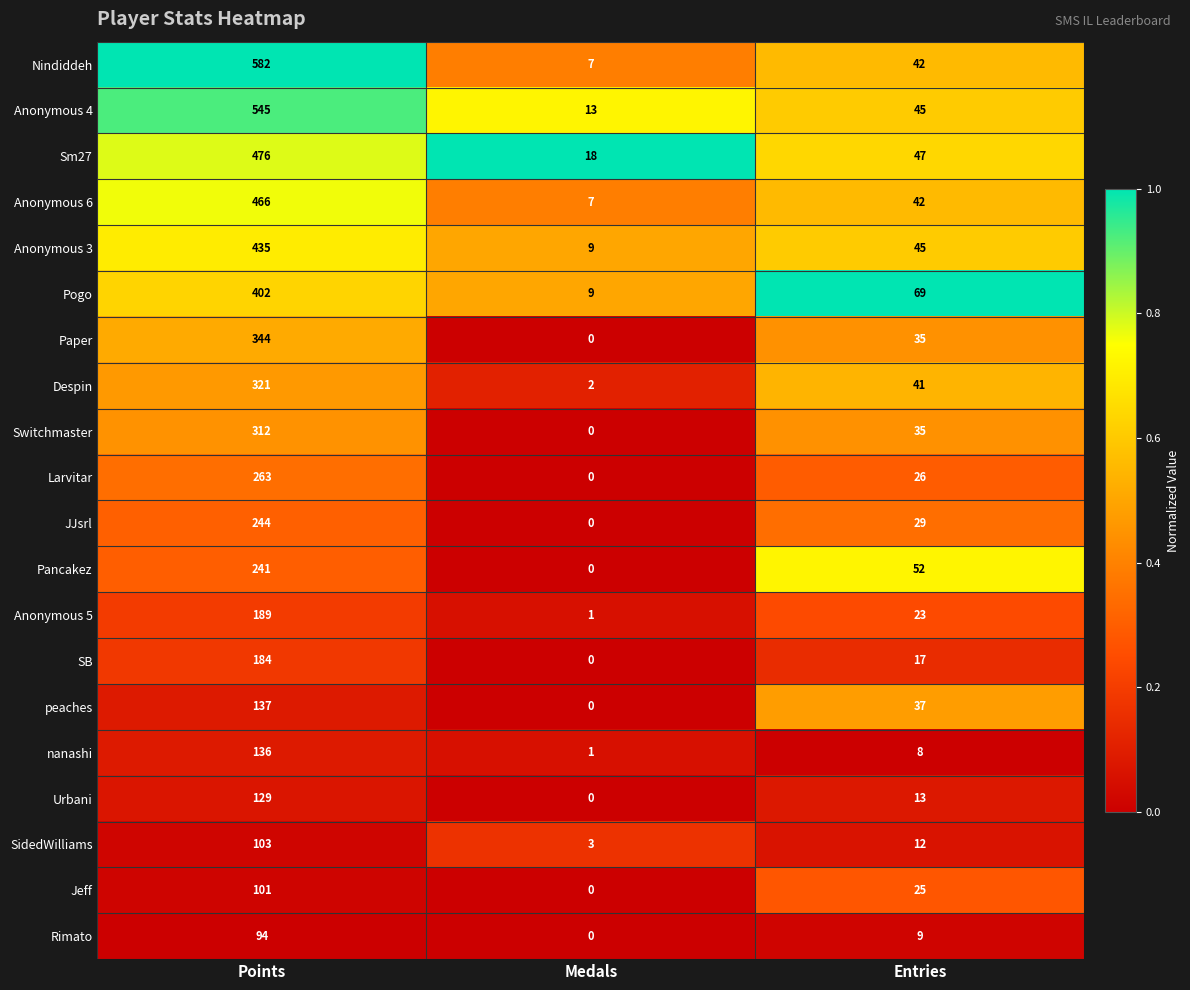

The value of SidedWilliams at Points is 182. True or false?

False